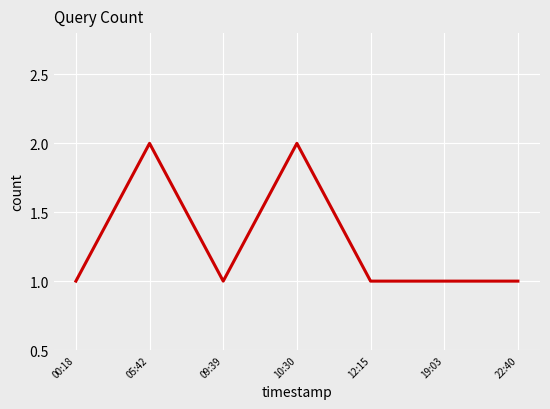

Does the chart have visible grid lines?

Yes